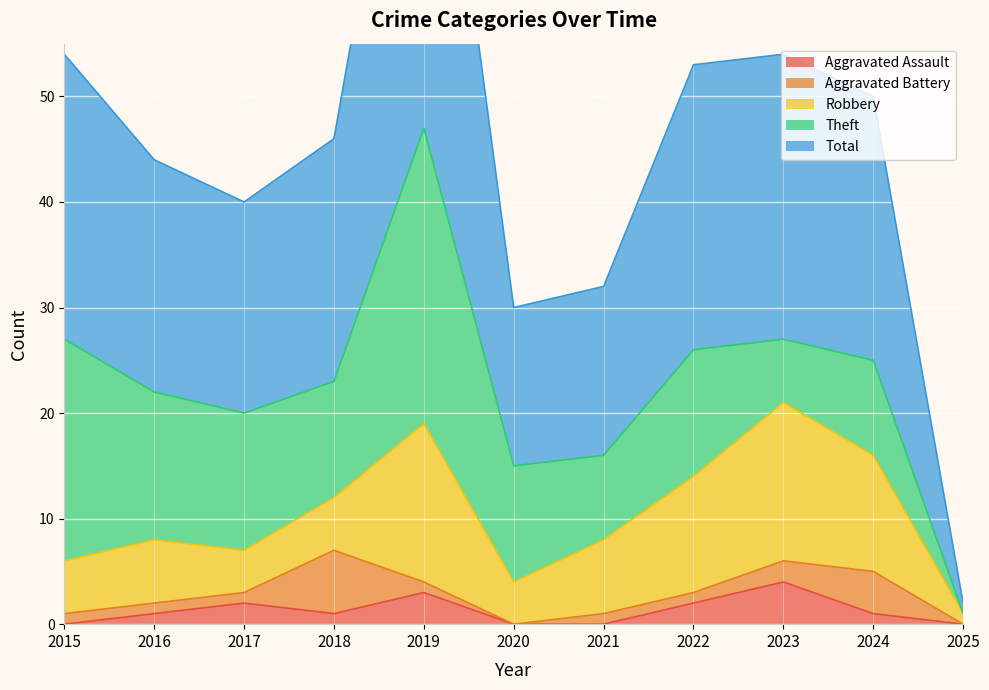

At which category is the sum across all series the highest?

2019